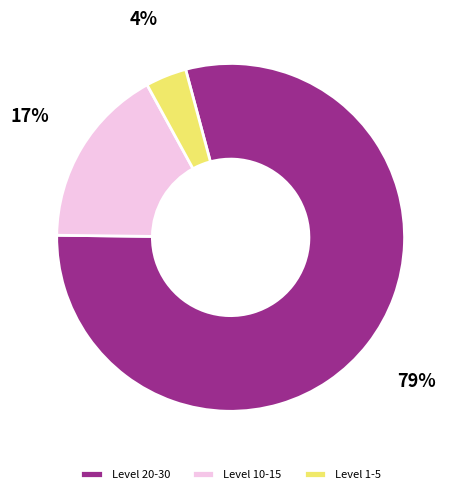

Approximately how many times larger is the value at Level 10-15 compared to Level 1-5?

4.4